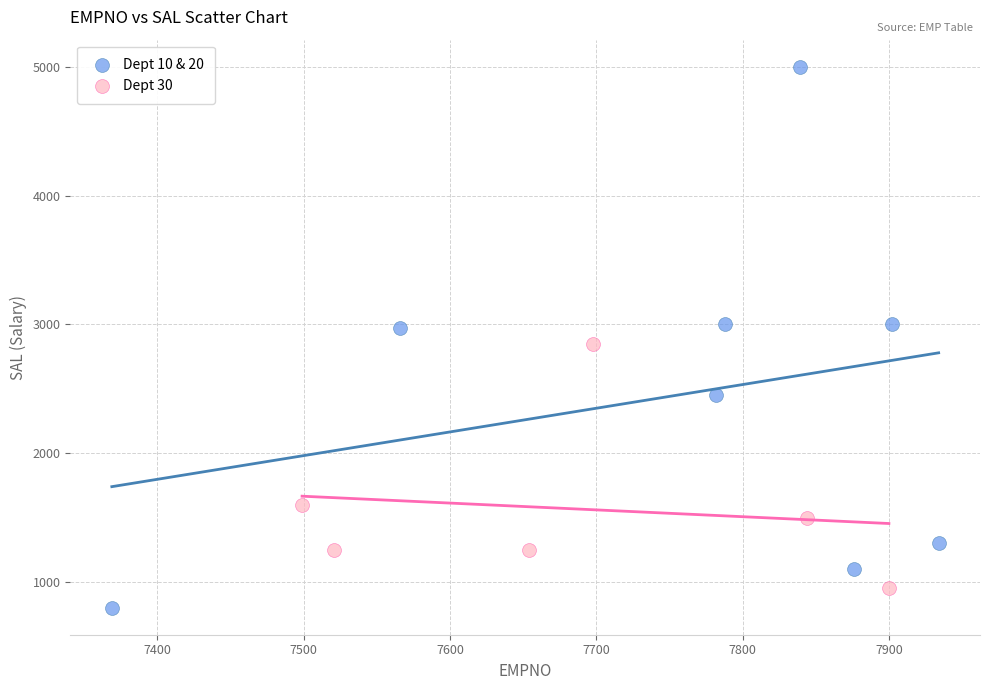

Which series contains the lowest Y value?

Dept 10 & 20